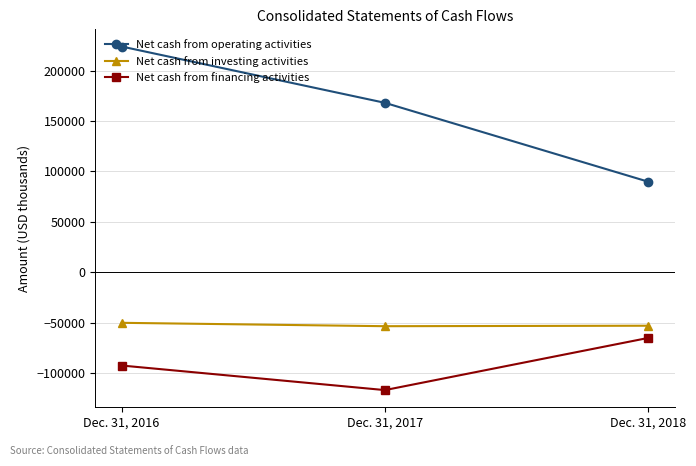

What is the difference between the highest and lowest values at Dec. 31, 2018?

155041